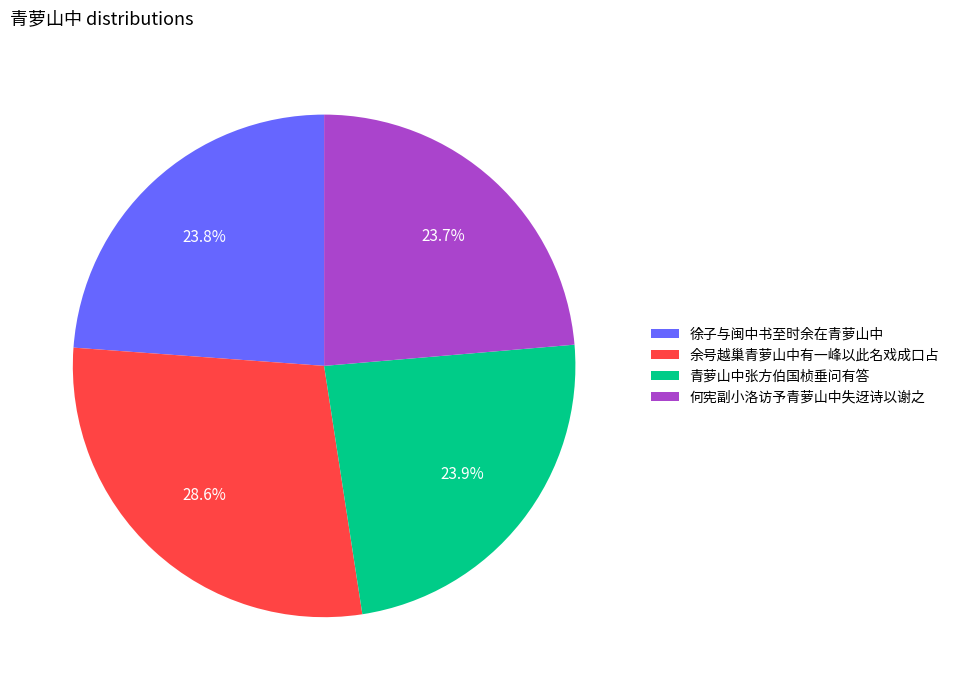

To the nearest percent, what percentage of the pie is 余号越巢青萝山中有一峰以此名戏成口占?

29%